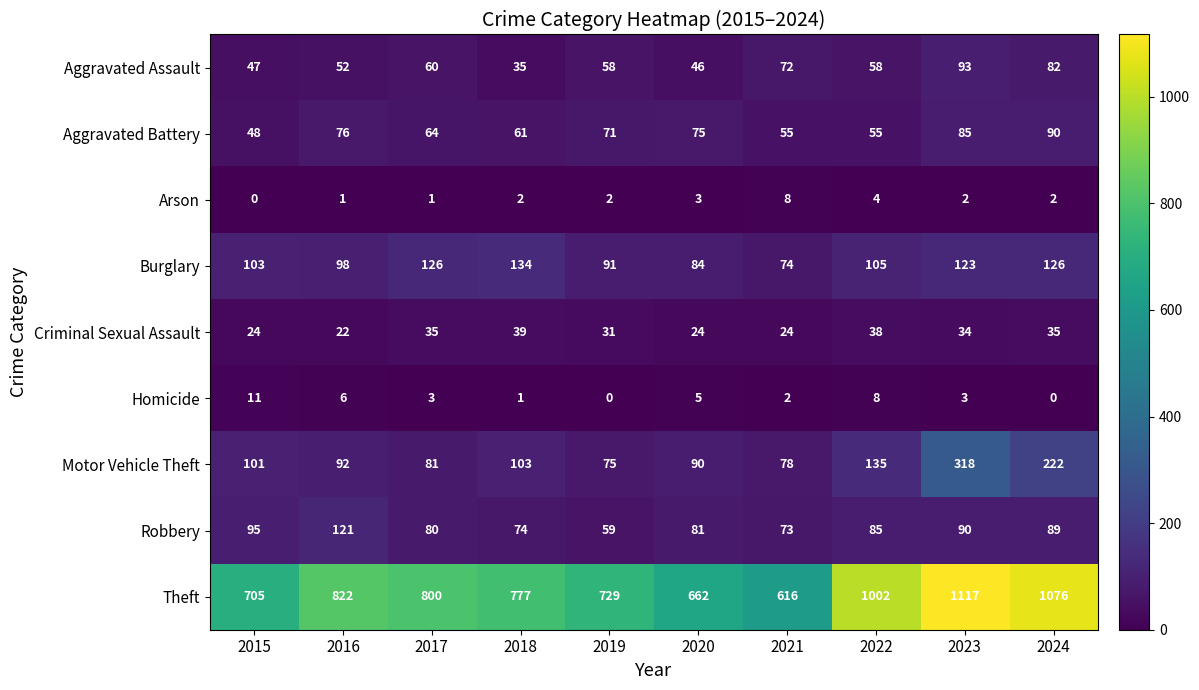

At which label is Theft closest to 866?

2016